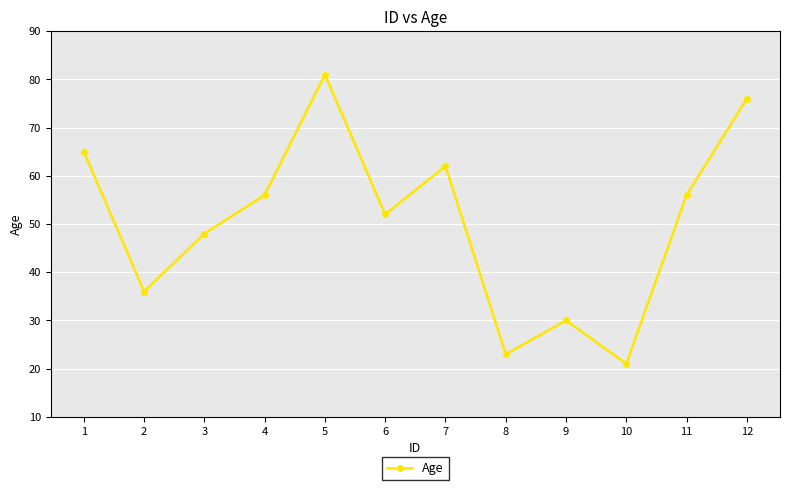

Reading left to right, transcribe all the data shown in this chart.

65	36	48	56	81	52	62	23	30	21	56	76